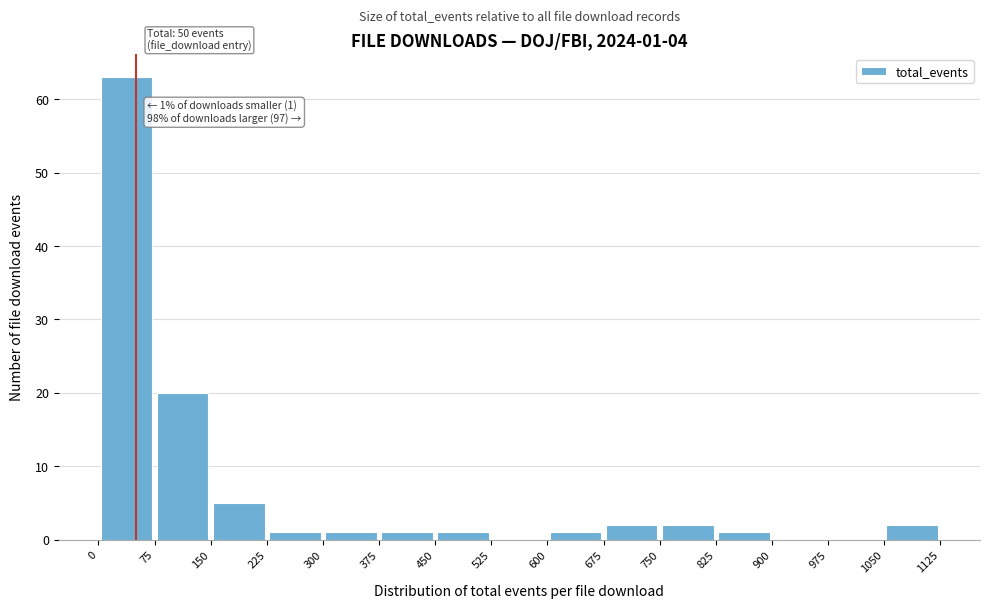

Which range on the x-axis has the tallest bar?

0 to 75